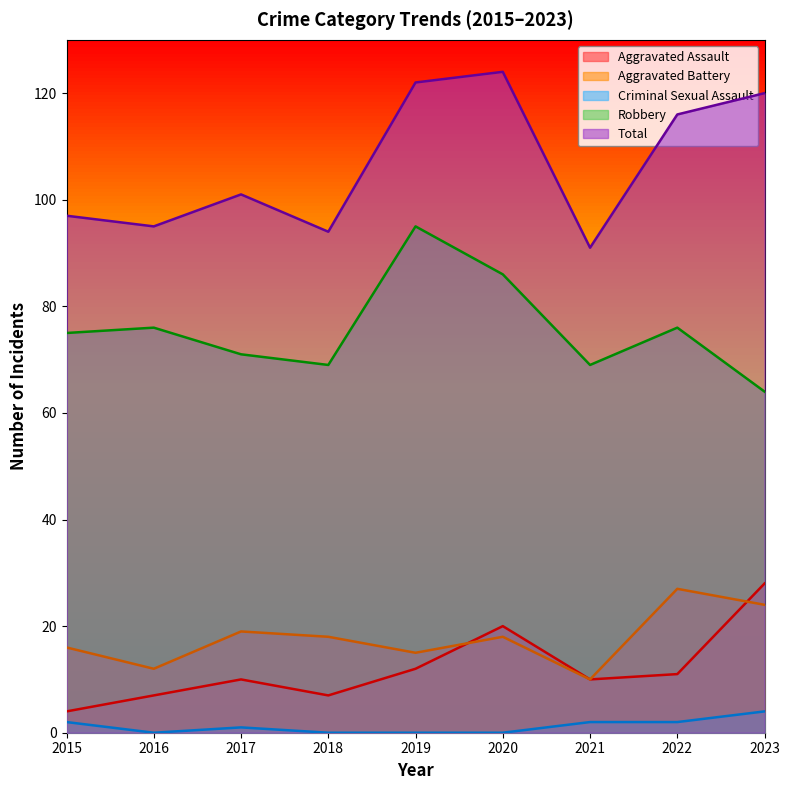

List the labels in order of Aggravated Battery value, largest first.

2022, 2023, 2017, 2018, 2020, 2015, 2019, 2016, 2021